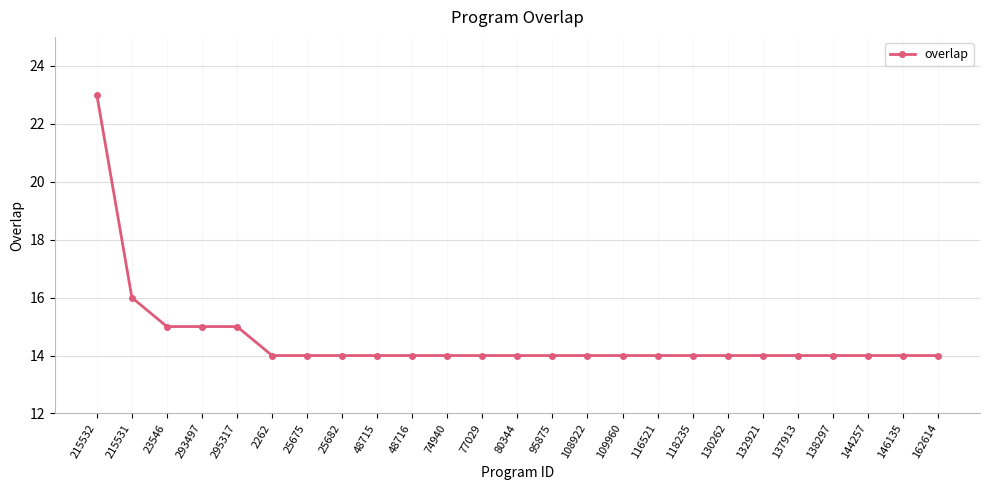

What is the label of the 9th point from the left?

48715